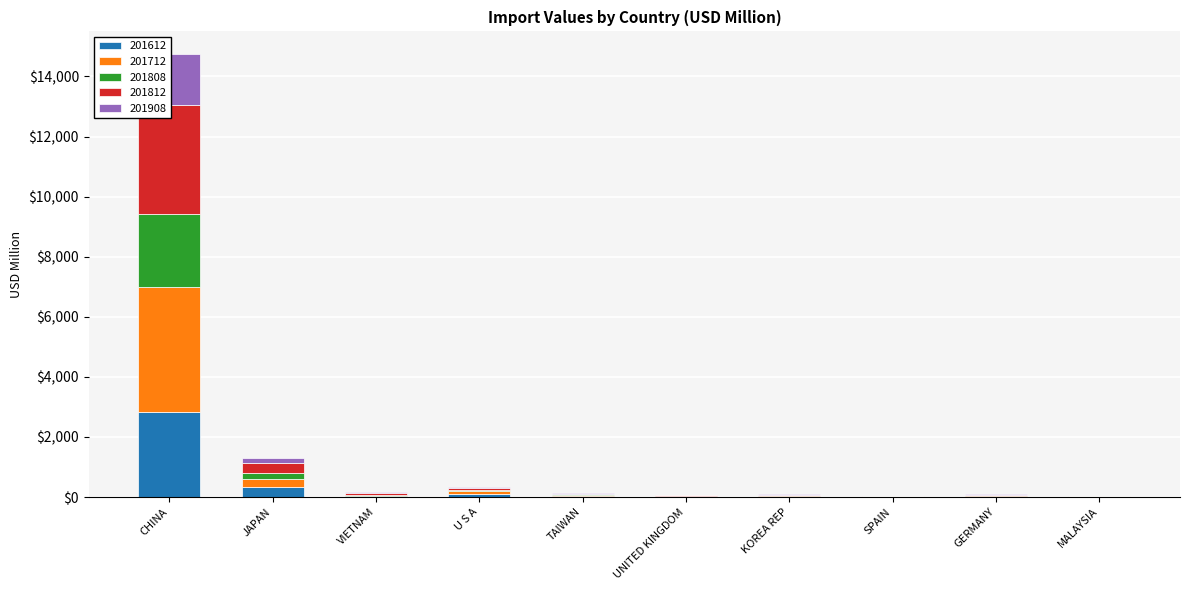

What is the difference between the maximum and second lowest values in the 201808 series?

2415.3